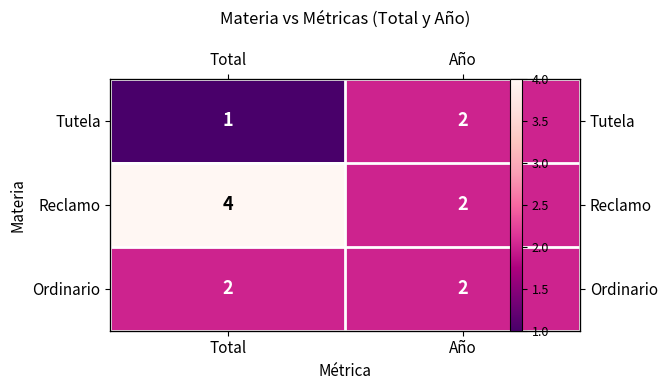

Is it true that Reclamo equals 4 at Total?

True